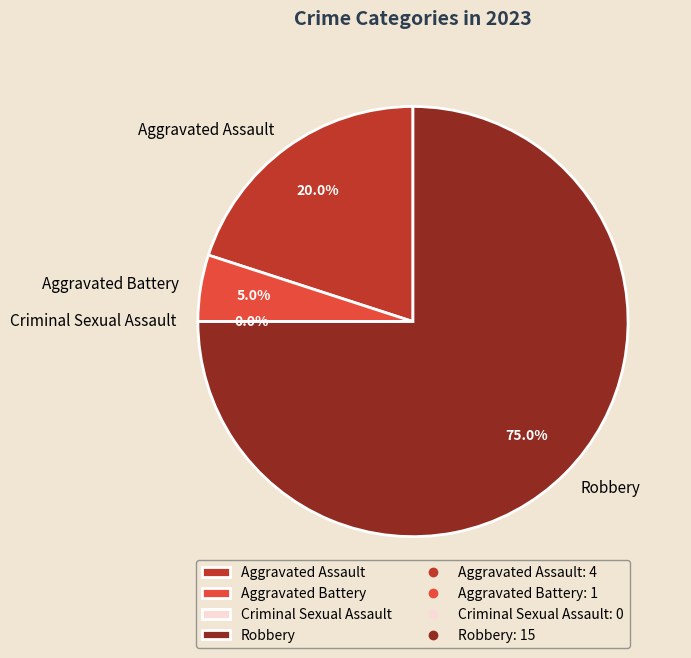

How many slices are in this pie chart?

4